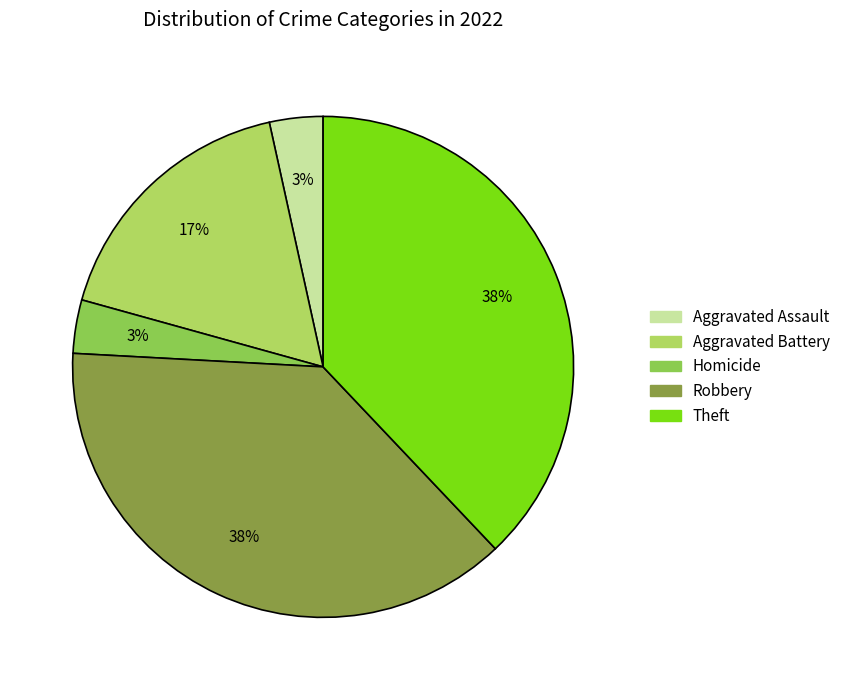

Is there a majority slice in this chart?

No